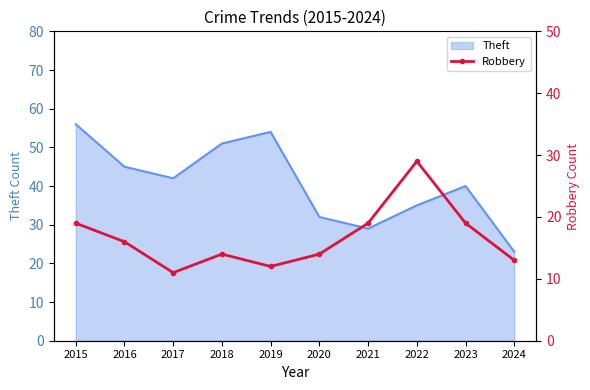

True or false: Theft has a value of 30 at 2024.

False